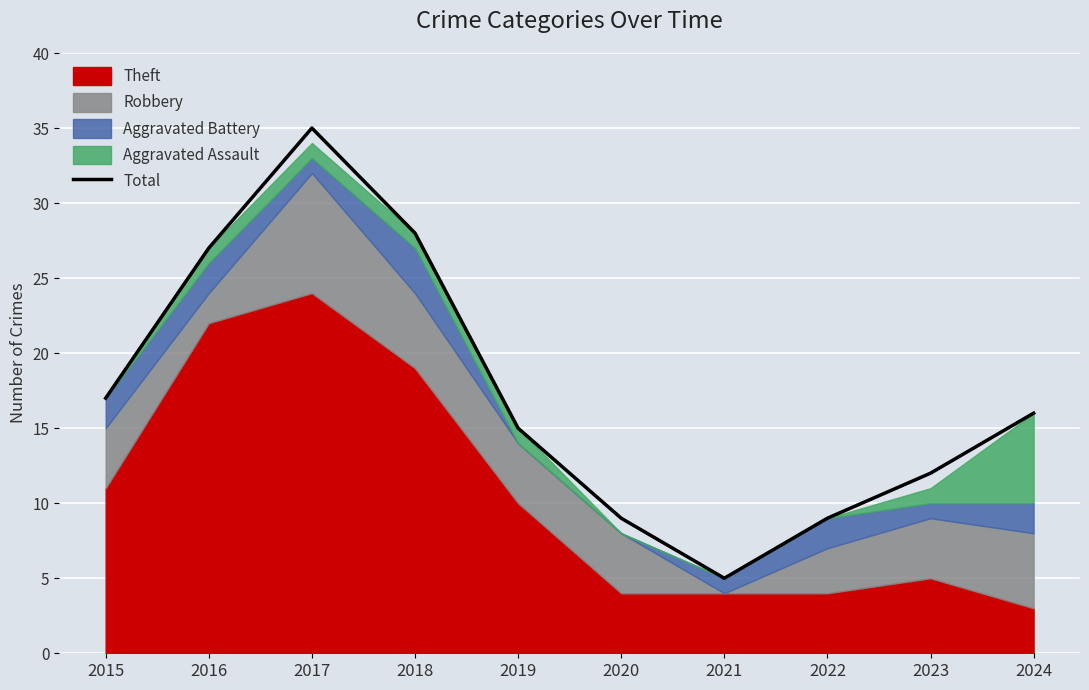

Is it true that the value at 2015 is 17?

True